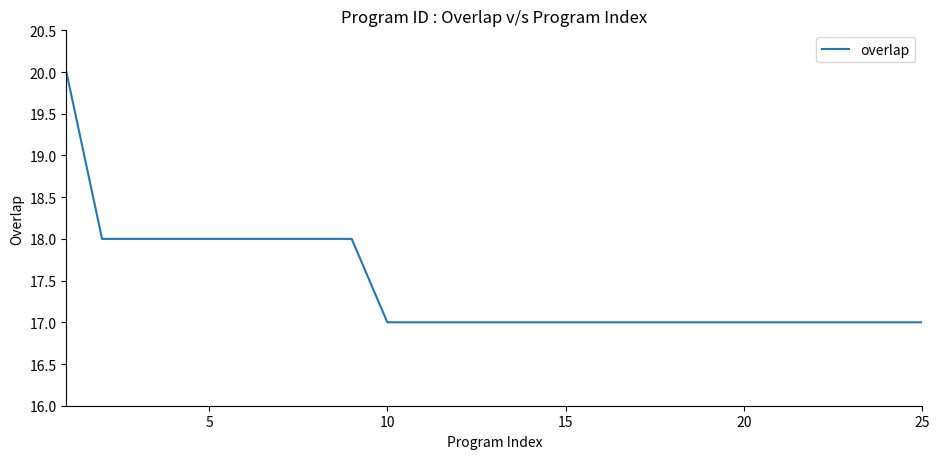

What is the maximum value shown in the chart?

20